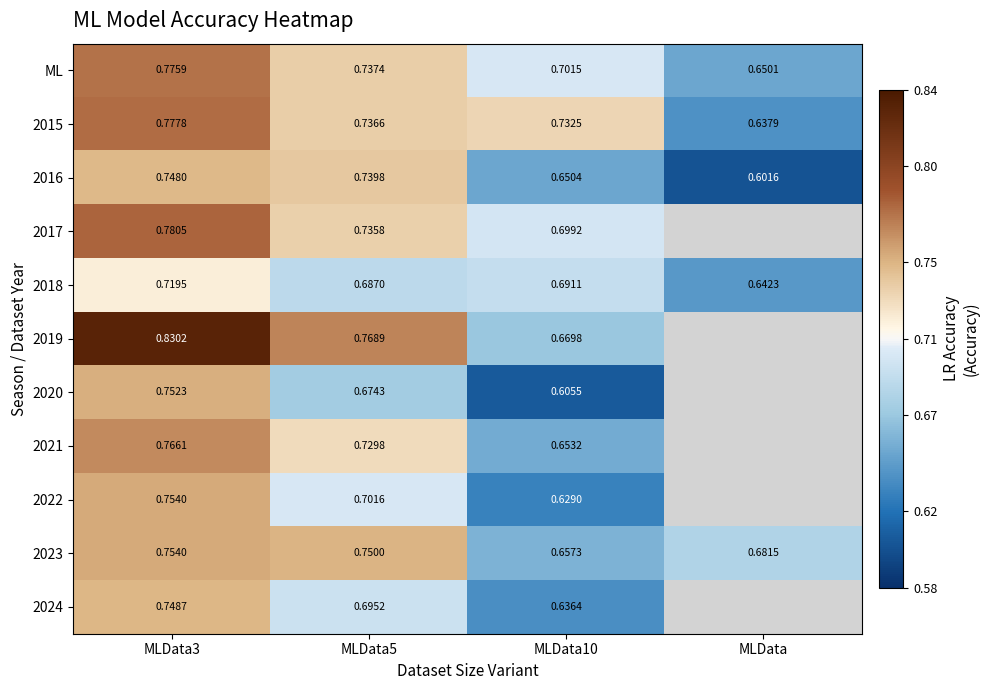

What is the difference between the highest and lowest values at MLData5?

0.1